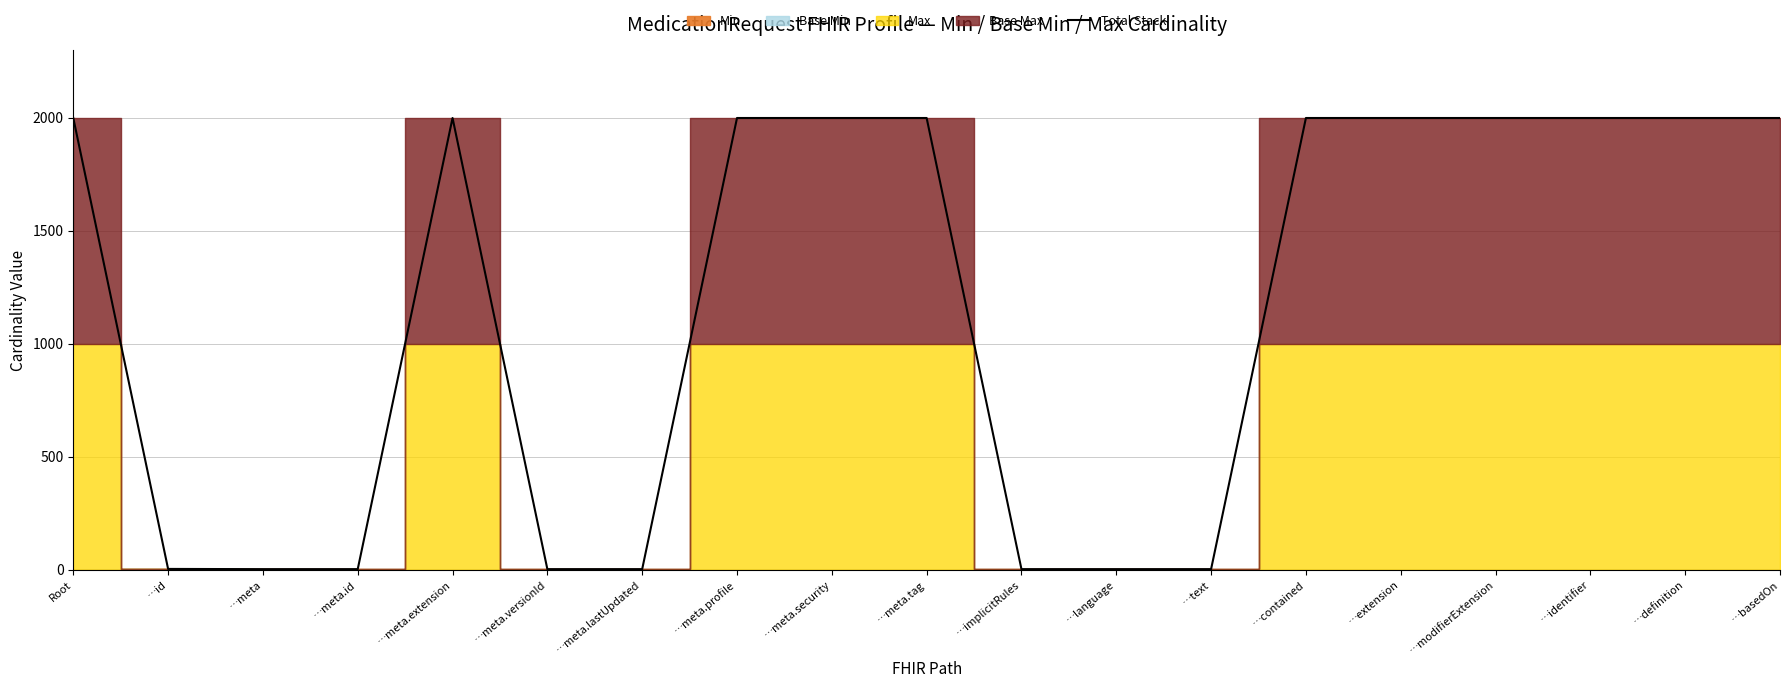

What is the sum of the values at Root and …language?

2000